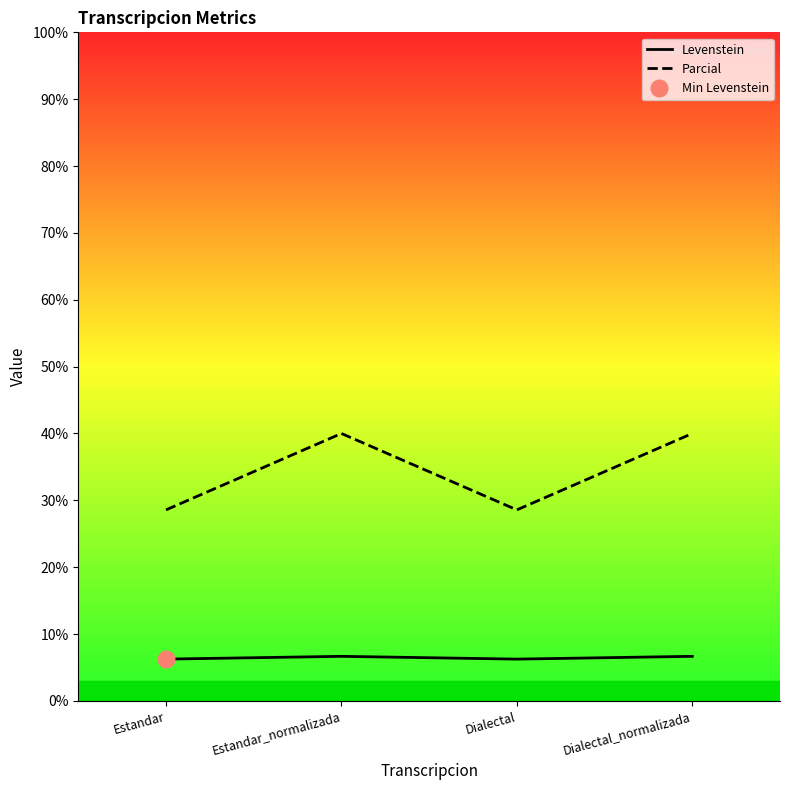

Reading left to right, what are all the values shown in this chart?

Levenstein: 6.2	6.7	6.2	6.7
Parcial: 28.6	40.0	28.6	40.0